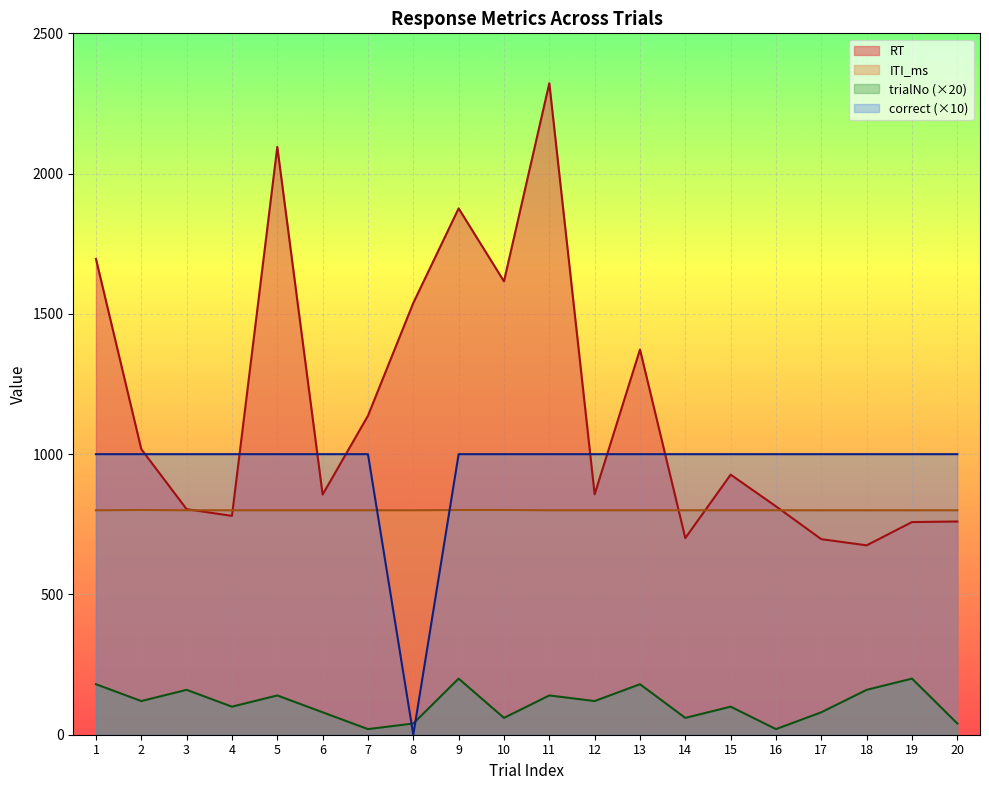

Which series has the largest total across all categories?

RT